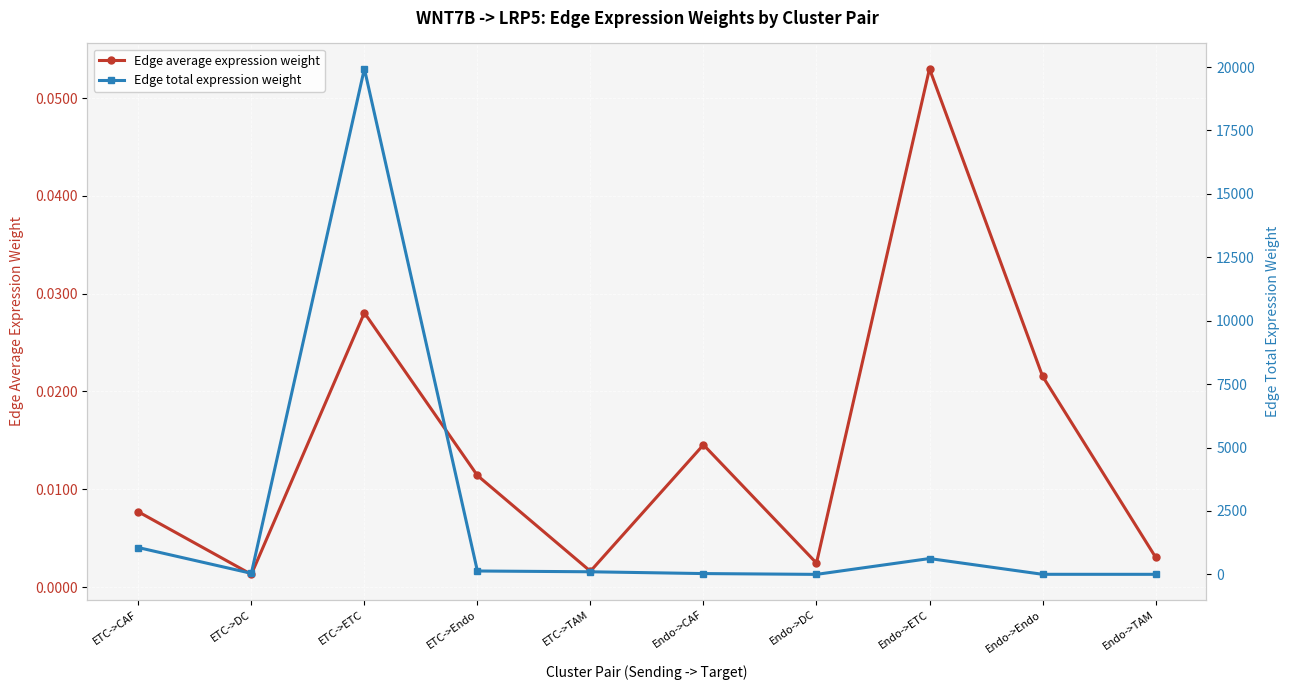

Between ETC->ETC and ETC->TAM, which is larger?

ETC->ETC